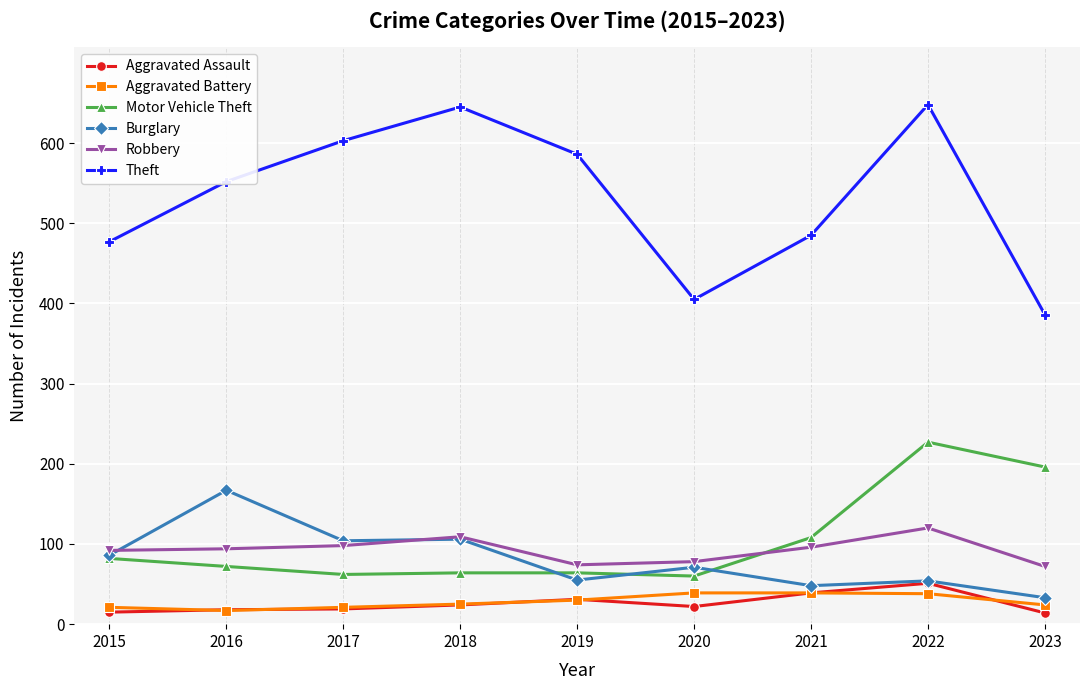

What is the highest value of the Motor Vehicle Theft series?

227